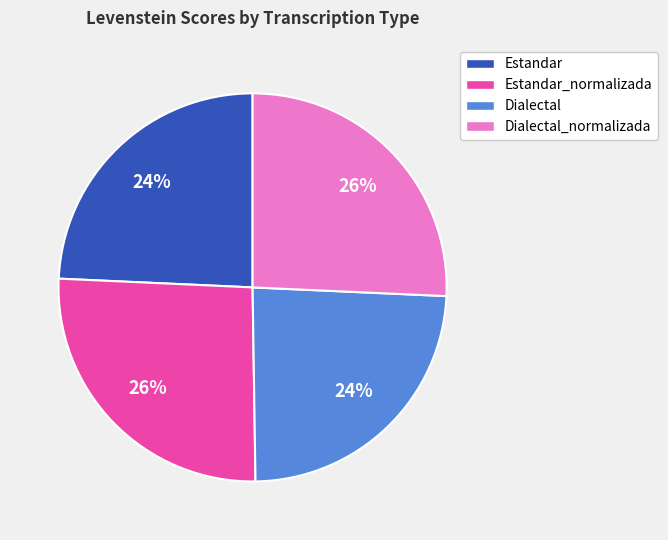

To the nearest percent, what is the difference between the largest and smallest slice percentages?

2%